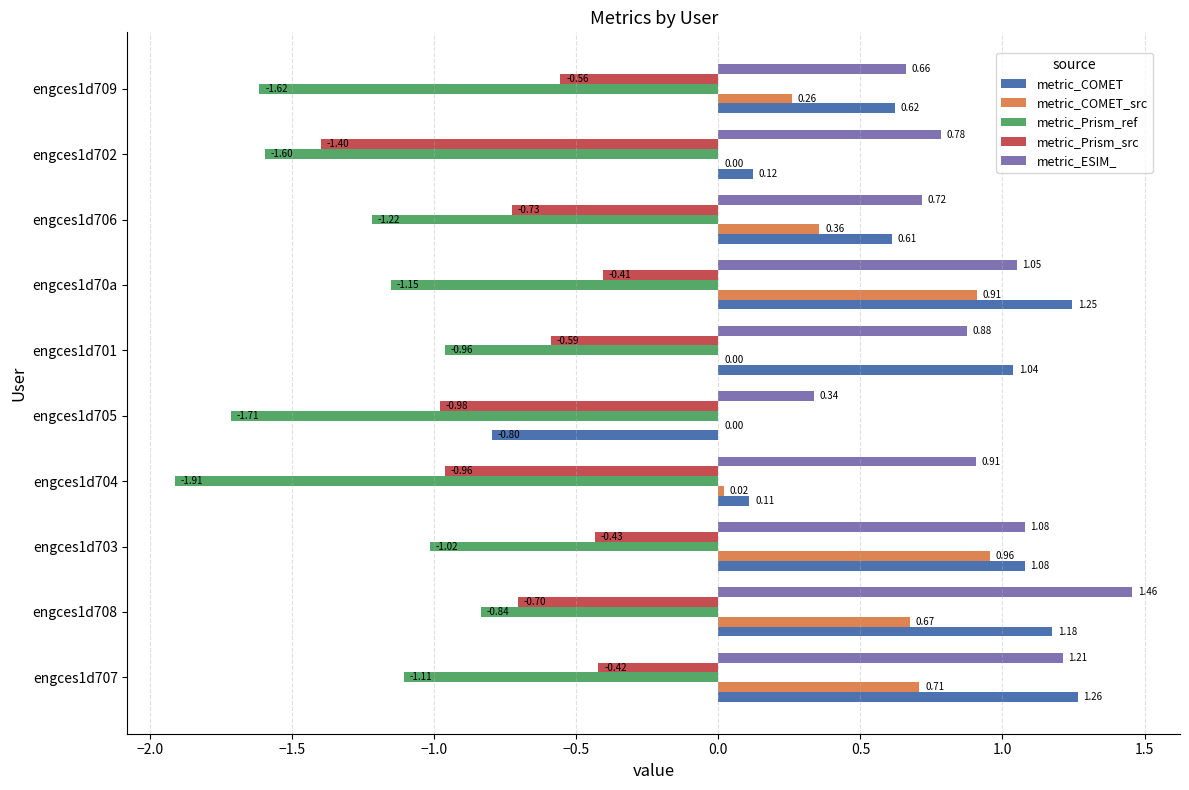

How many distinct data groups are displayed?

5